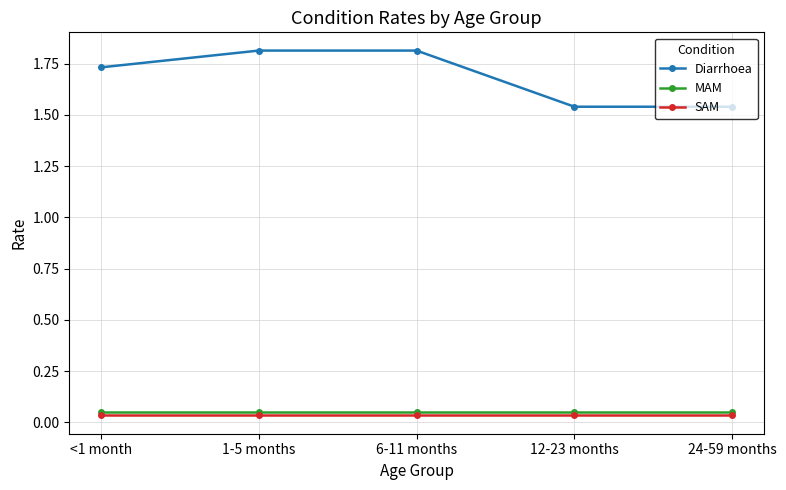

Count the number of data series in this chart.

3